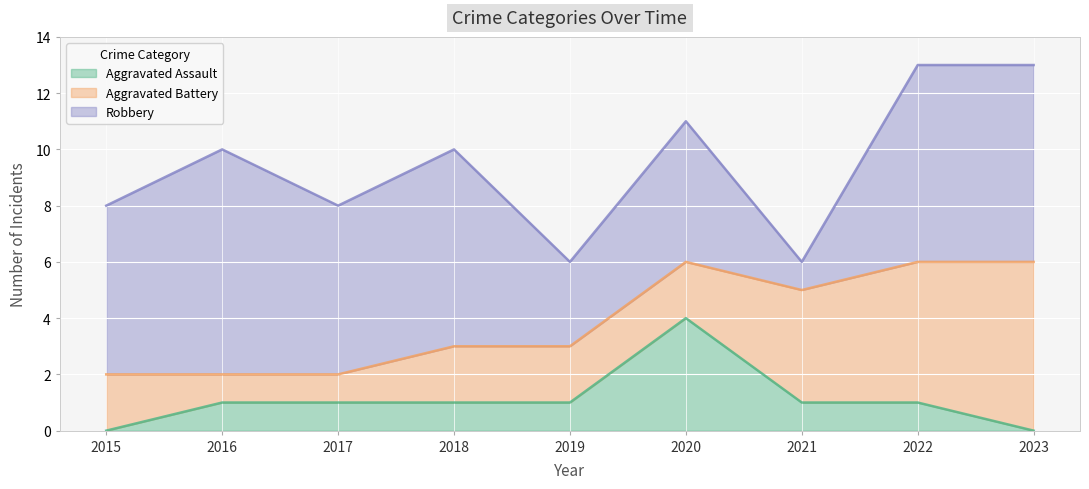

Rank the series at 2019 from lowest to highest value.

Aggravated Assault, Aggravated Battery, Robbery